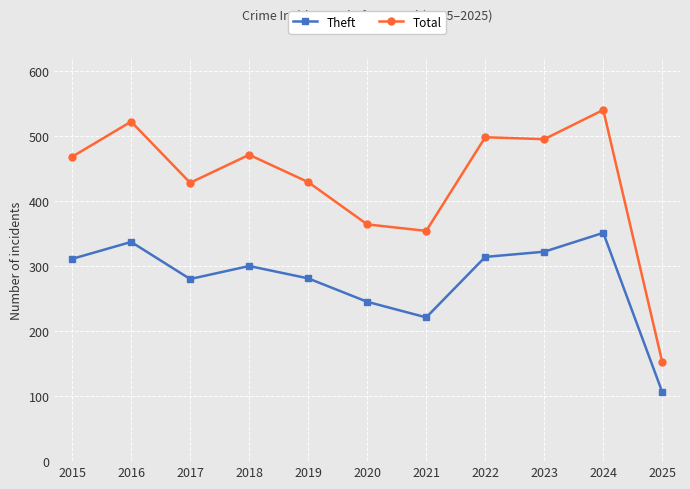

True or false: Total has a value of 429 at 2019.

True